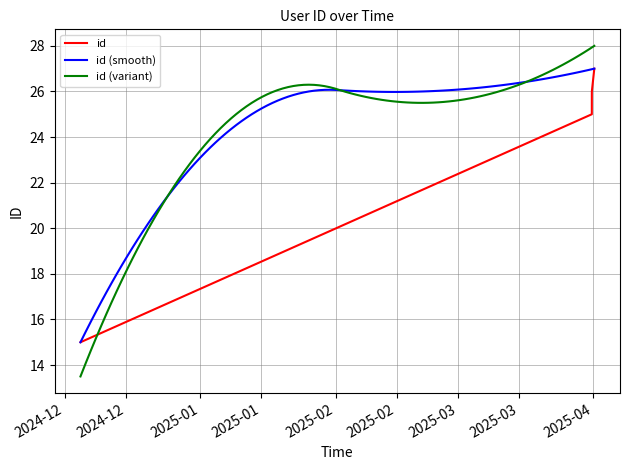

What is the maximum value shown in the chart?

27